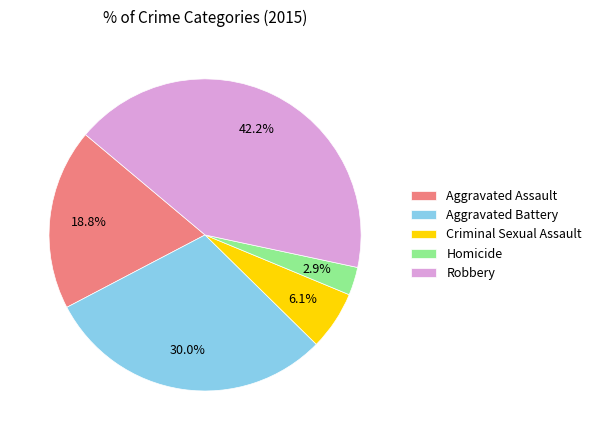

True or false: Aggravated Assault accounts for 19% of the total.

True